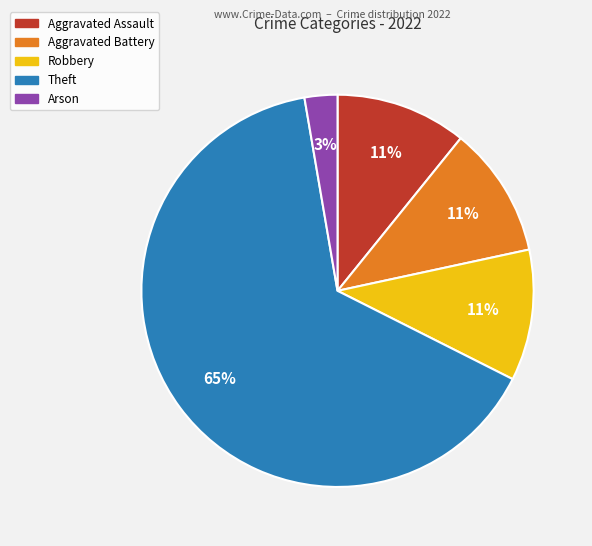

What is the majority slice?

Theft